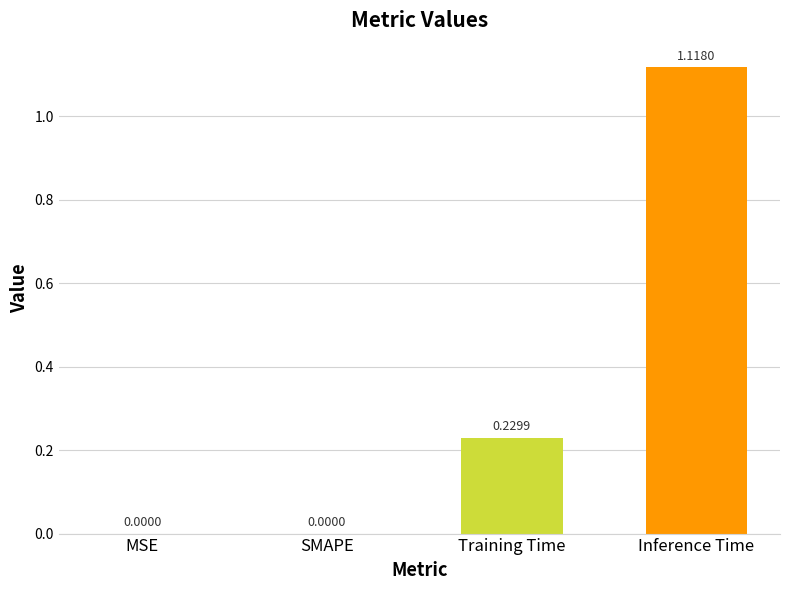

What is the sum of all values?

1.3